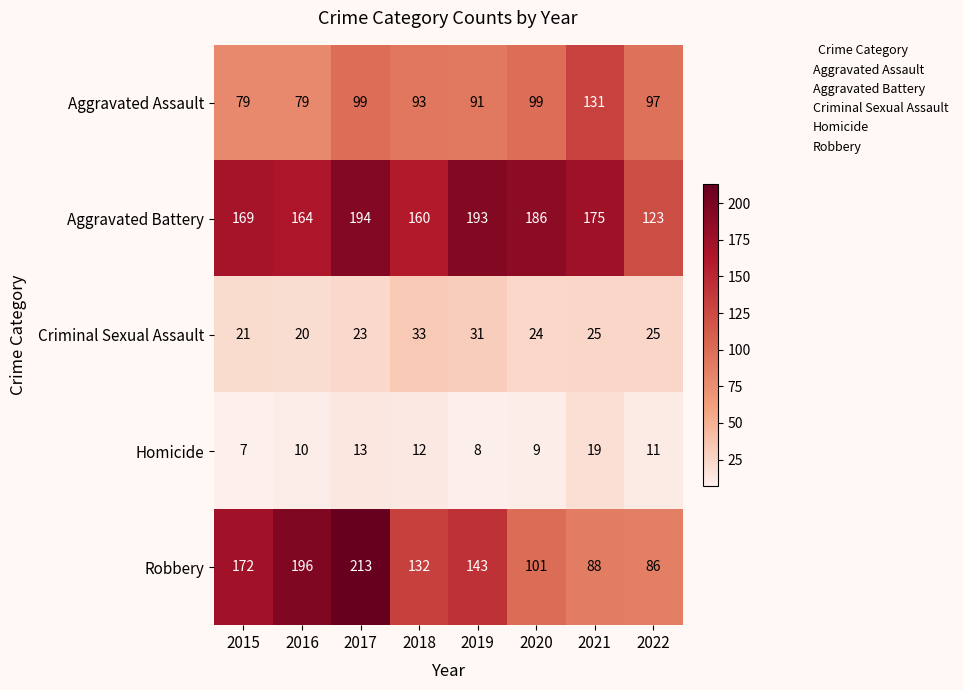

How many categories are shown in the chart?

8